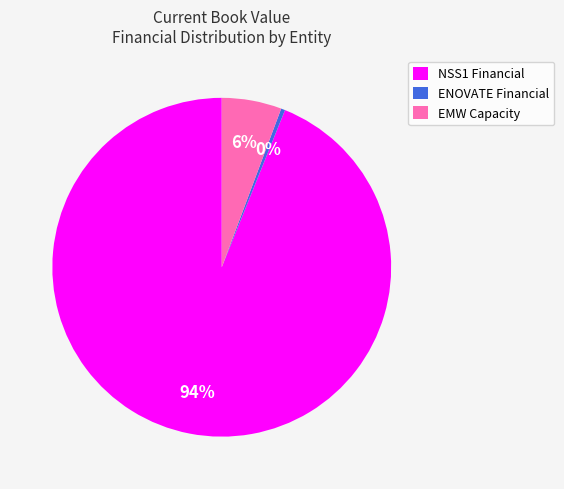

What is the smallest slice in the pie chart?

ENOVATE Financial